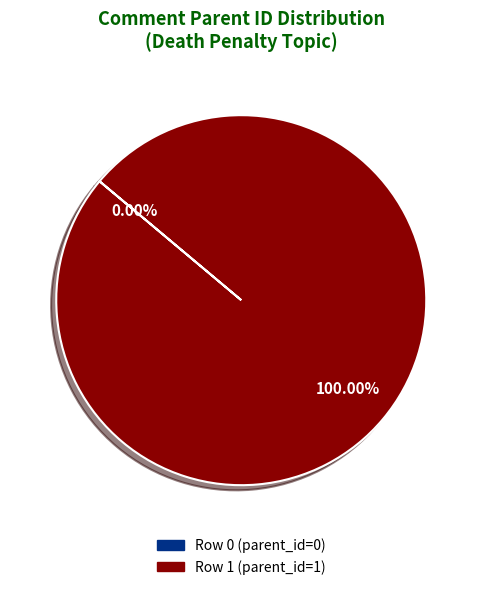

What percentage is the Row 1 (parent_id=1) slice, to the nearest percent?

100%